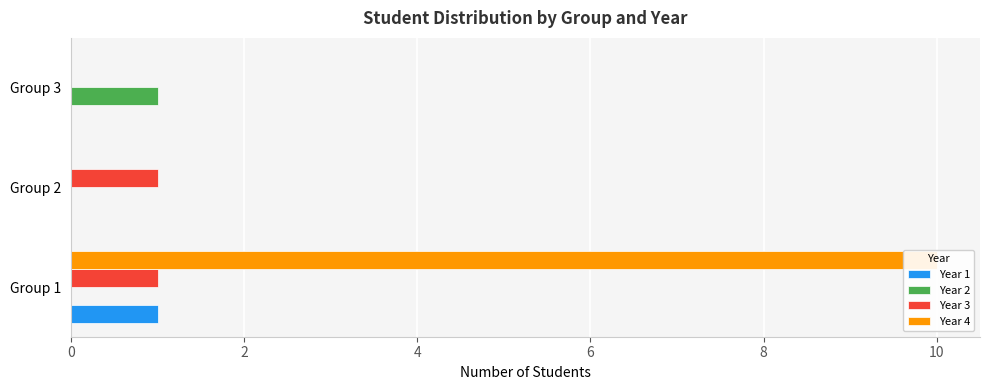

List the series in order of their peak value, lowest first.

Year 1, Year 2, Year 3, Year 4